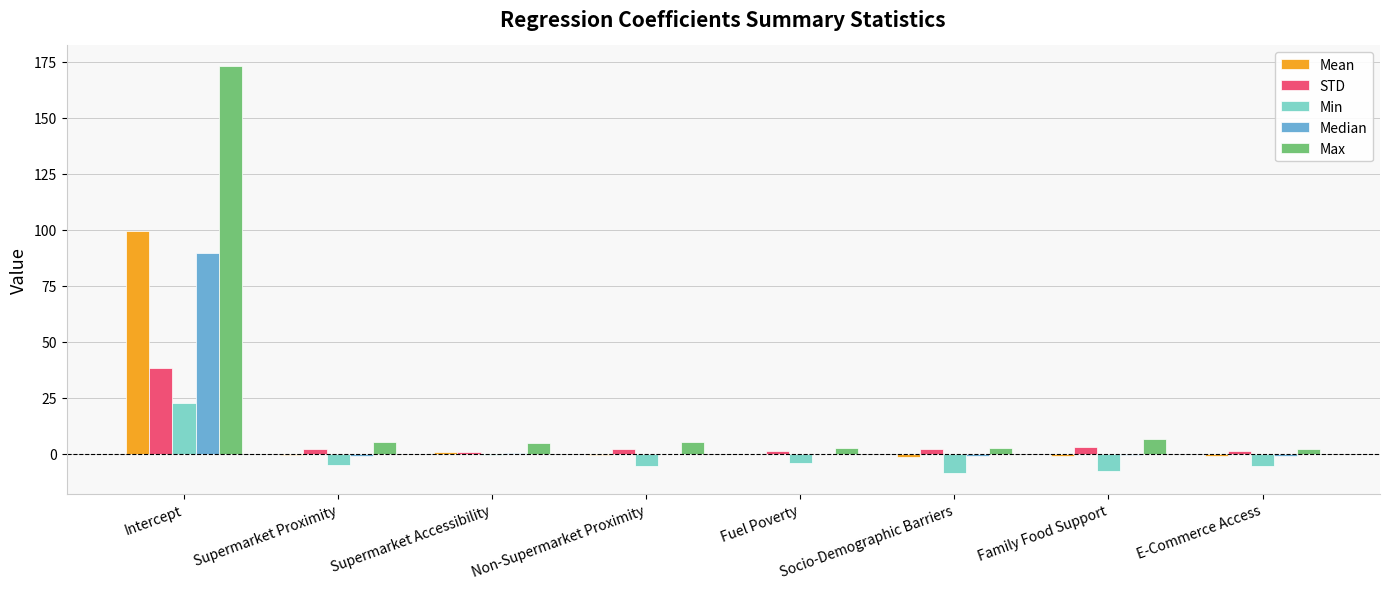

The Mean series shows 99.7 at Intercept. True or false?

True